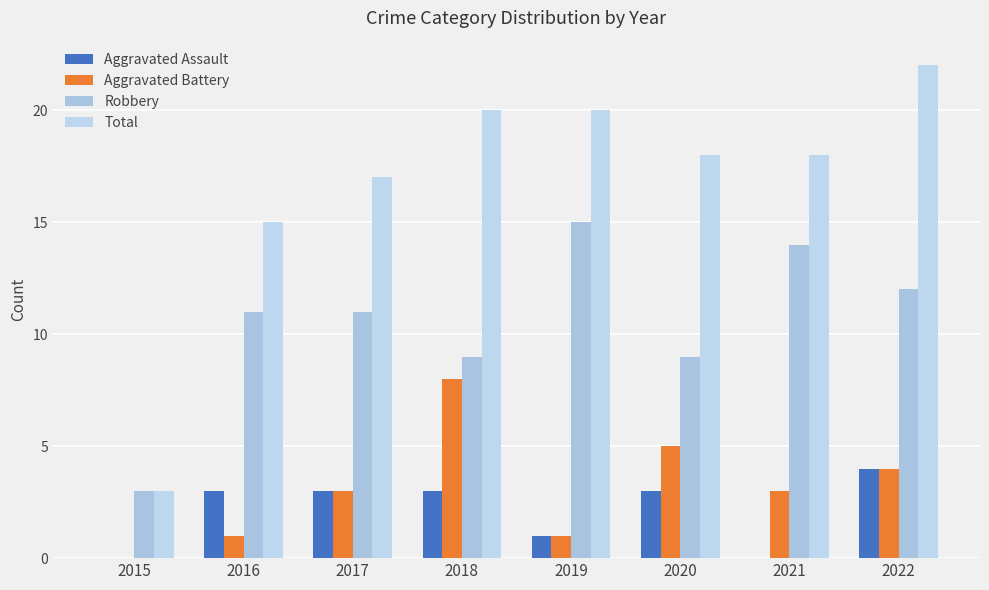

Reading left to right, extract all data points from this chart.

Aggravated Assault: 2015=0	2016=3	2017=3	2018=3	2019=1	2020=3	2021=0	2022=4
Aggravated Battery: 2015=0	2016=1	2017=3	2018=8	2019=1	2020=5	2021=3	2022=4
Robbery: 2015=3	2016=11	2017=11	2018=9	2019=15	2020=9	2021=14	2022=12
Total: 2015=3	2016=15	2017=17	2018=20	2019=20	2020=18	2021=18	2022=22